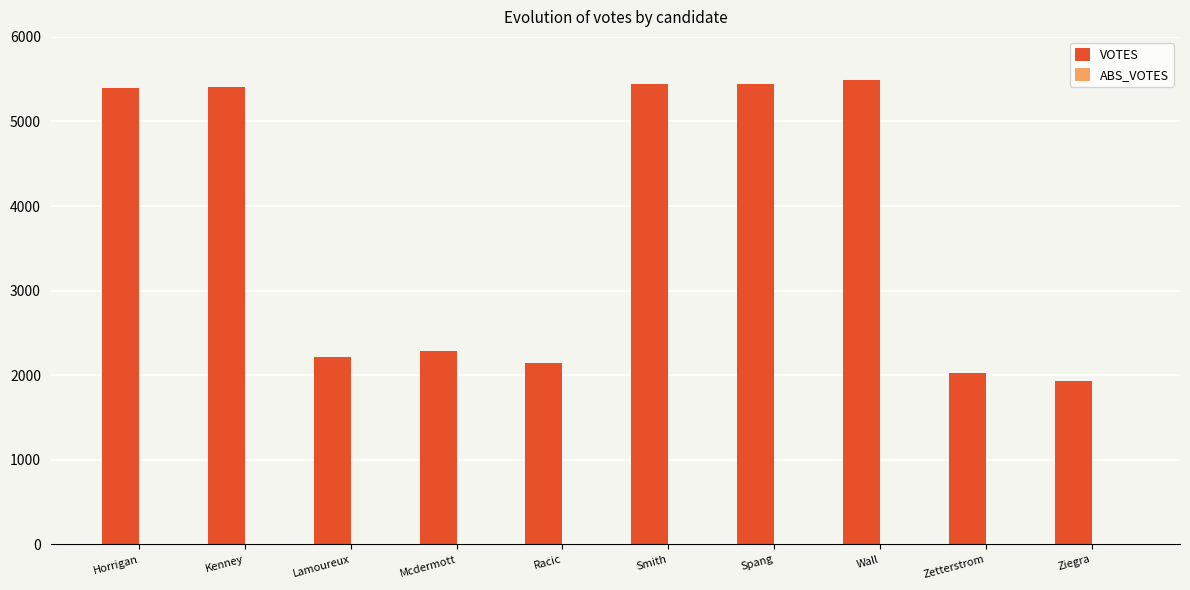

What position from the right is Mcdermott?

7